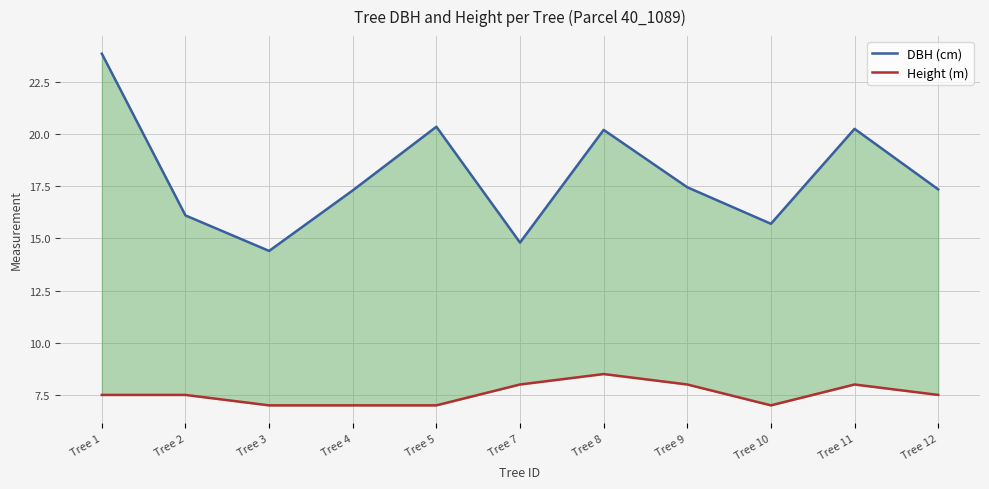

Reading right to left, what are all the values shown in this chart?

DBH (cm): 17.4	20.2	15.7	17.4	20.2	14.8	20.4	17.3	14.4	16.1	23.9
Height (m): 7.5	8.0	7.0	8.0	8.5	8.0	7.0	7.0	7.0	7.5	7.5